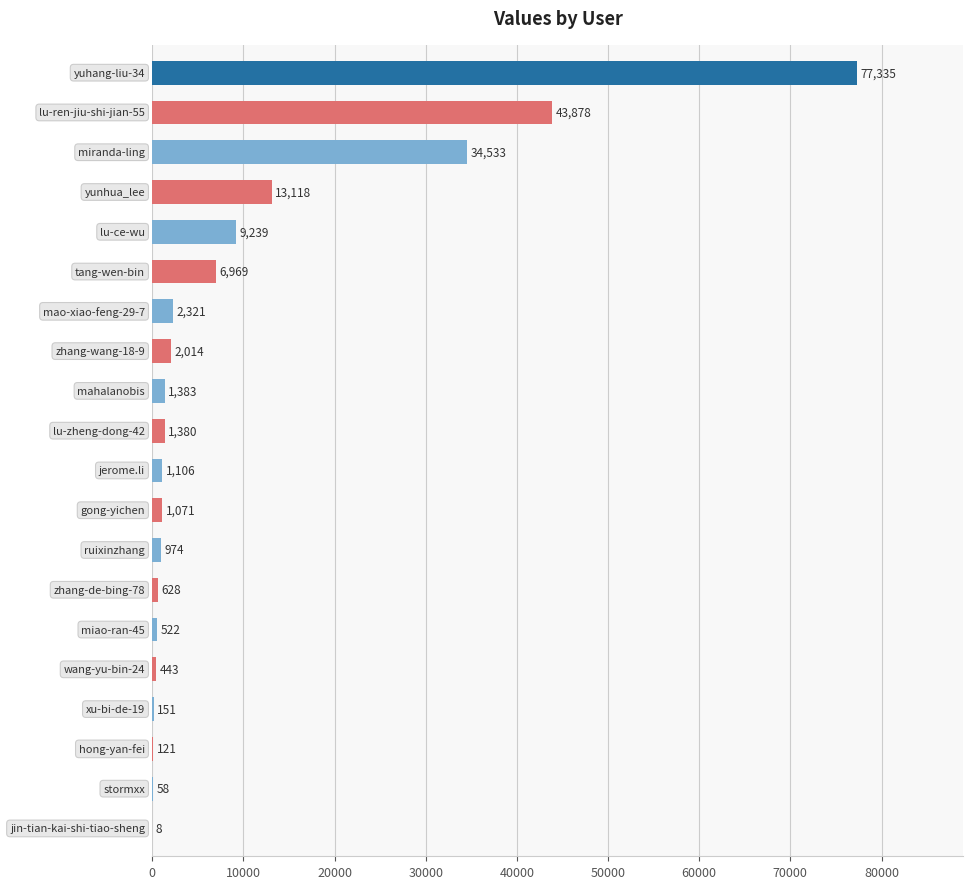

What is the sum of all values?

197252